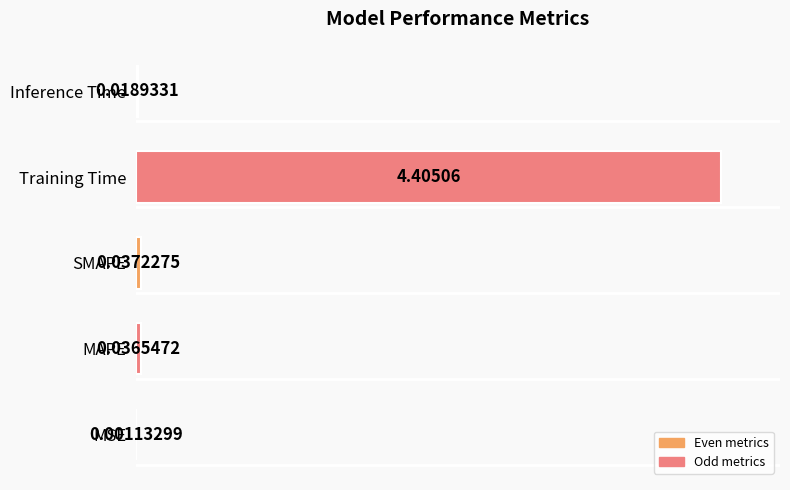

Where is the data nearest to the value 50?

SMAPE